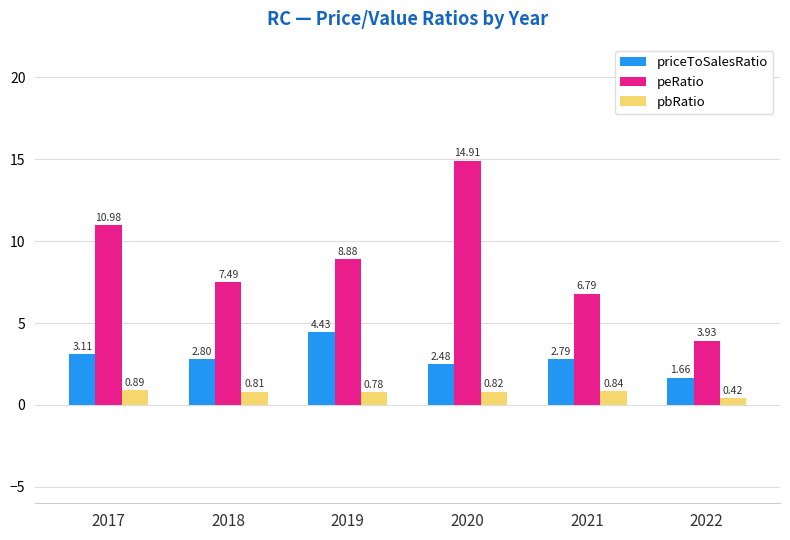

What is the total value across all series at 2018?

11.1